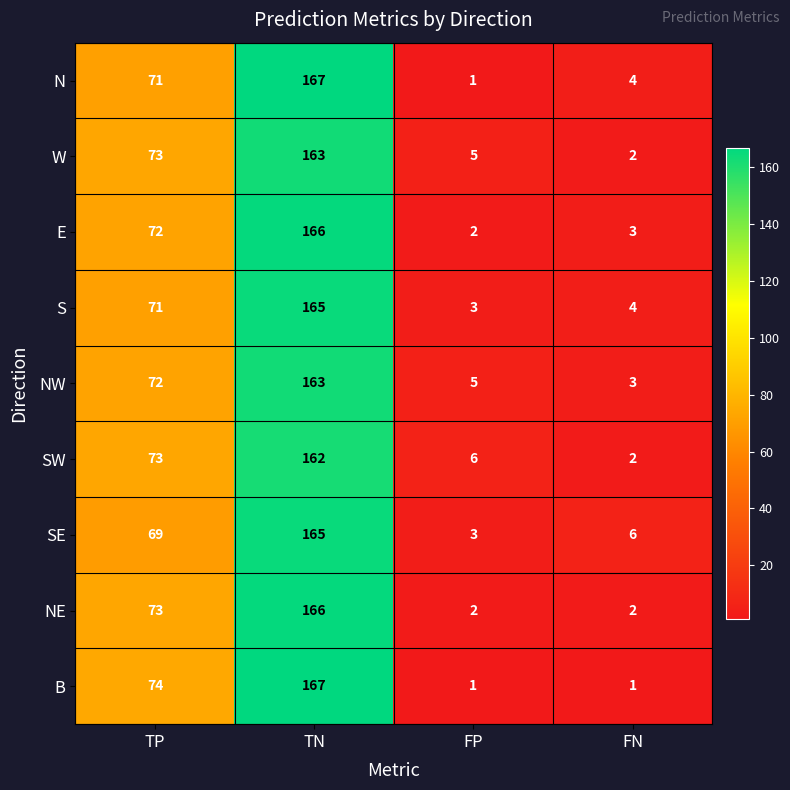

Is the value of W at FN greater than the value of S at TN?

No